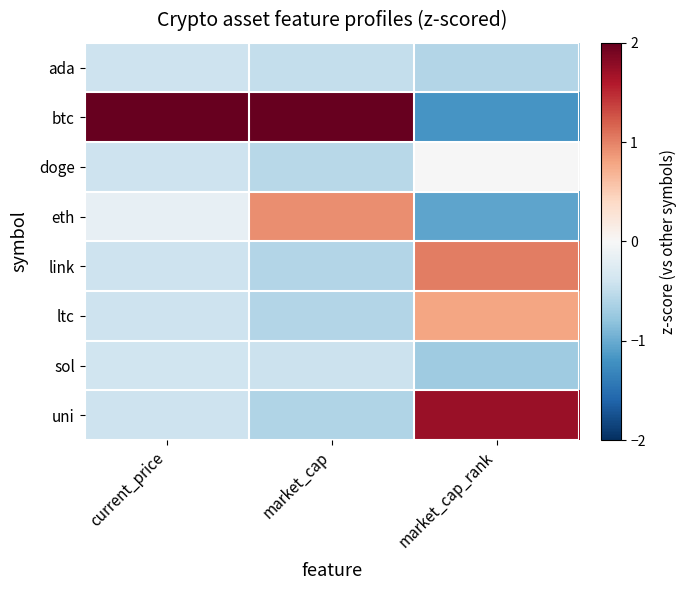

Reading right to left, list all the values displayed in this chart.

ada: market_cap_rank=-0.6	market_cap=-0.5	current_price=-0.4
btc: market_cap_rank=-1.2	market_cap=2.3	current_price=2.6
doge: market_cap_rank=-0.0	market_cap=-0.5	current_price=-0.4
eth: market_cap_rank=-1.1	market_cap=0.9	current_price=-0.2
link: market_cap_rank=1.0	market_cap=-0.6	current_price=-0.4
ltc: market_cap_rank=0.8	market_cap=-0.6	current_price=-0.4
sol: market_cap_rank=-0.7	market_cap=-0.4	current_price=-0.4
uni: market_cap_rank=1.7	market_cap=-0.6	current_price=-0.4